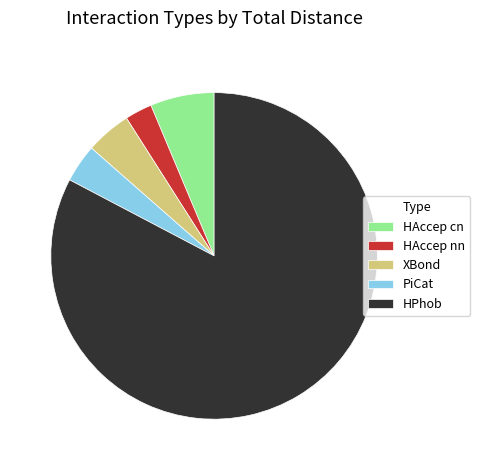

How many segments does this pie chart have?

5